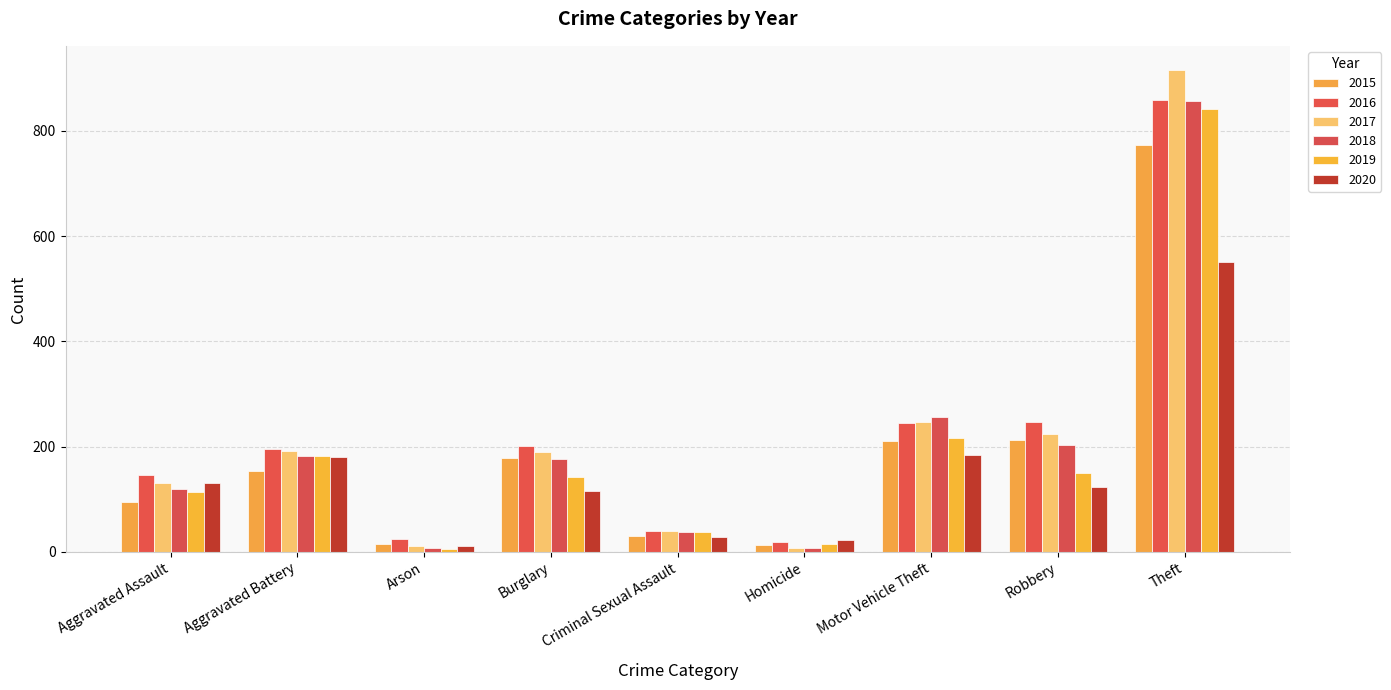

Between Aggravated Assault and Homicide, which series saw the biggest shift?

2016